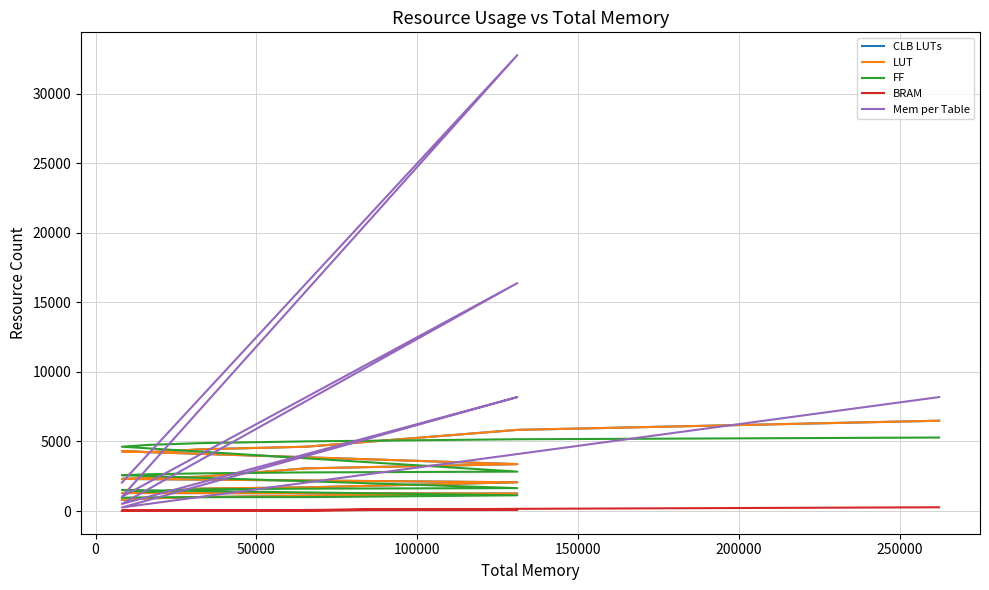

What is the value of the FF point at the 11th from the left?

2577.0